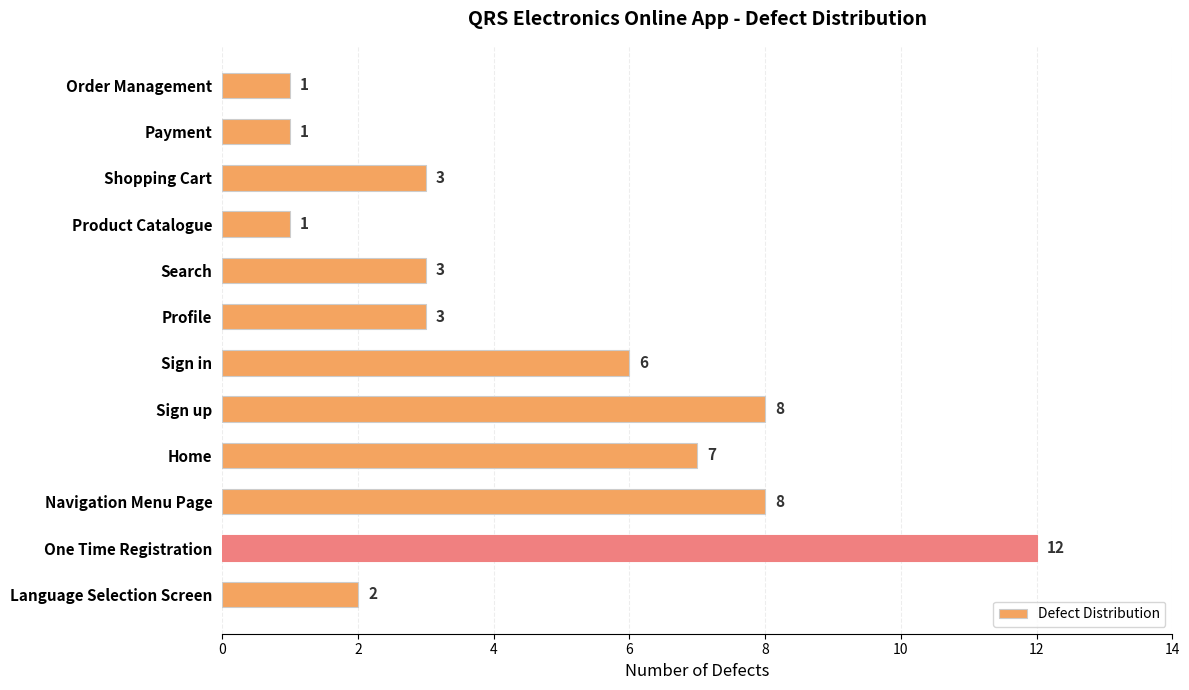

Reading bottom to top, list all the values displayed in this chart.

2	12	8	7	8	6	3	3	1	3	1	1